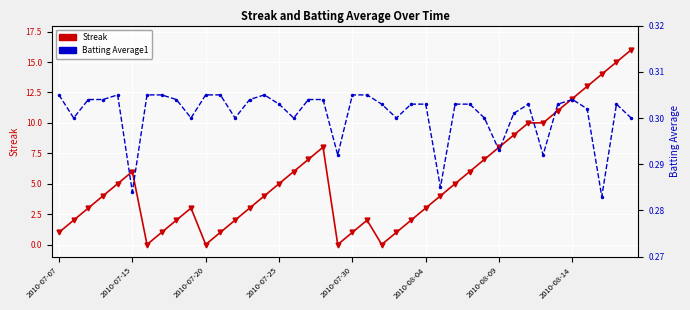

How many distinct data groups are displayed?

2